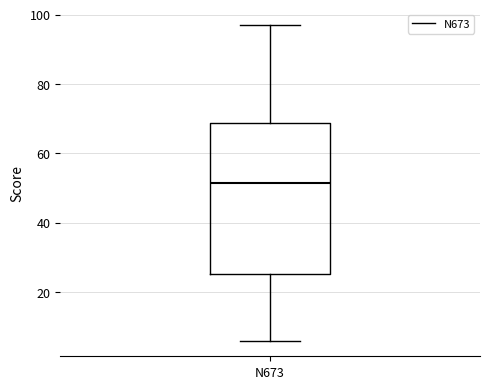

Transcribe this box plot: give where the median line is, the range the box spans, and where the two whiskers end, as read against the y-axis. The values are not printed on the chart, so give them approximately, as read against the axis.

median 52, box 26 to 68, whiskers 6 to 98